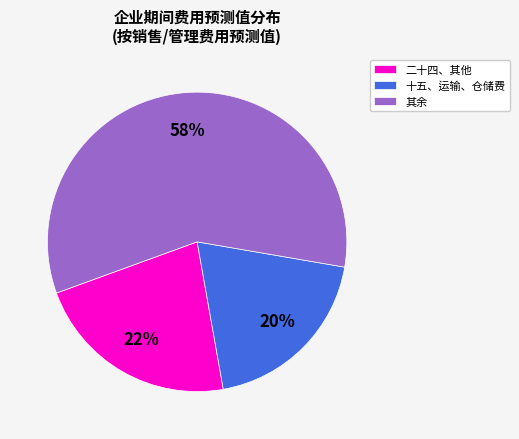

Rank the categories by value from highest to lowest.

其余, 二十四、其他, 十五、运输、仓储费